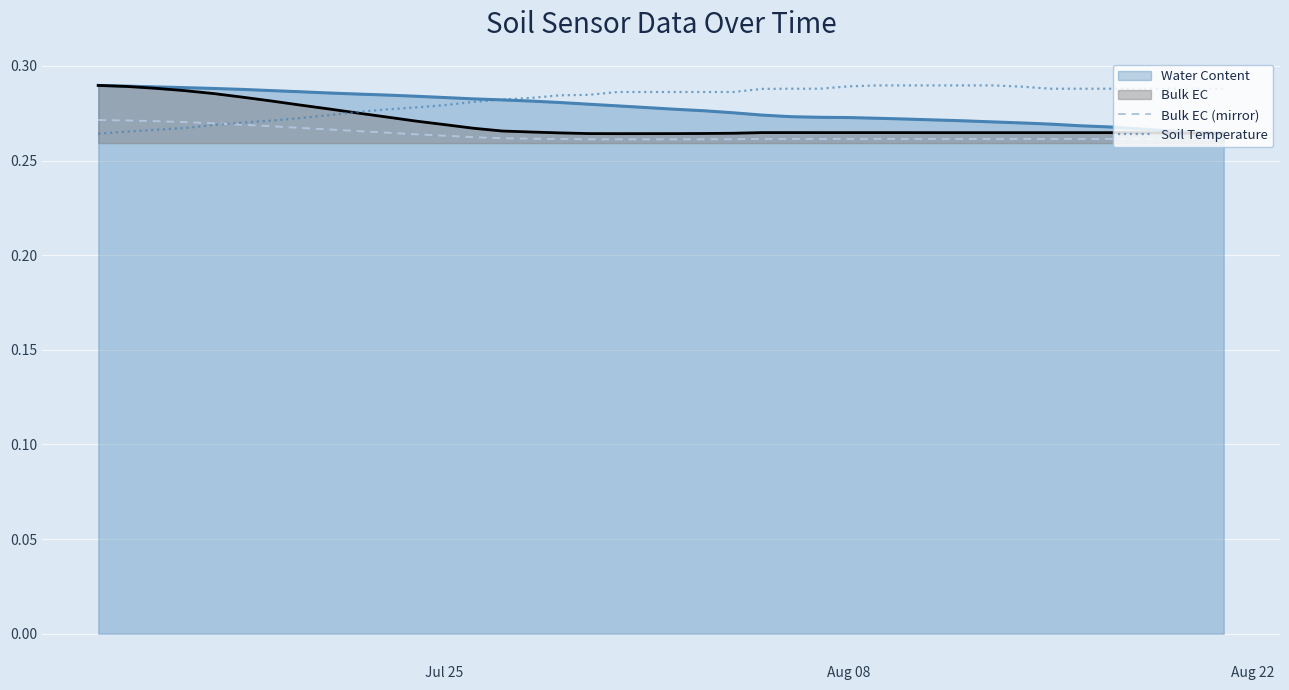

Which series has the largest total across all categories?

Soil Temperature